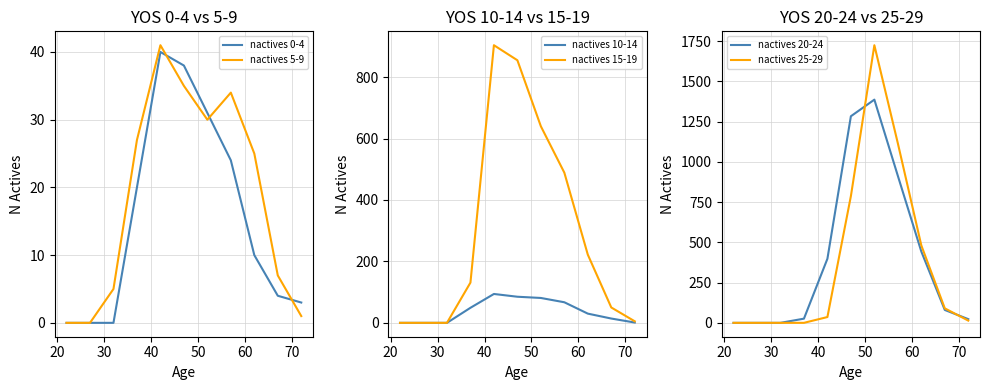

How many values in the nactives 15-19 series are below 131?

5